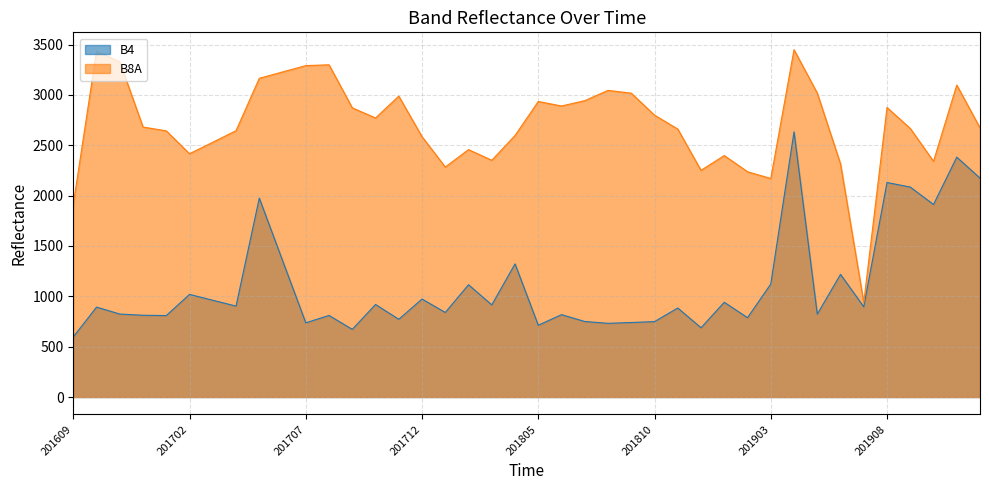

How many lines are shown in the chart?

2